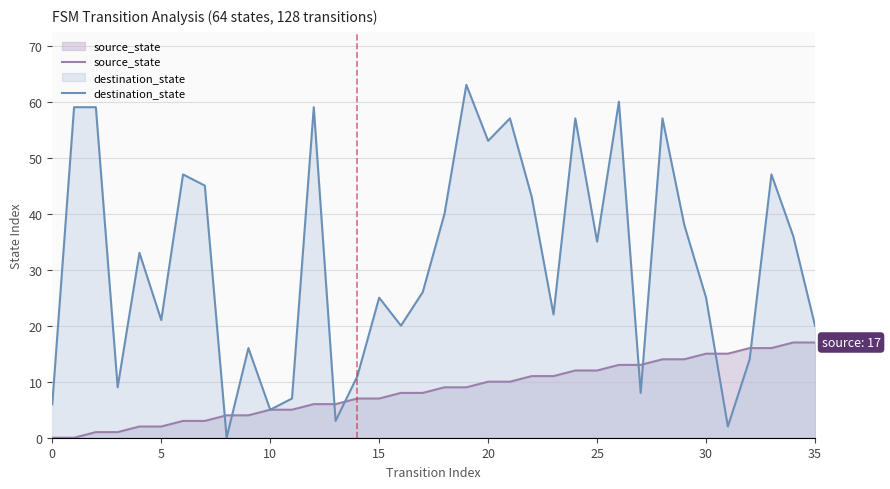

What are all the series names shown in the legend?

source_state, destination_state